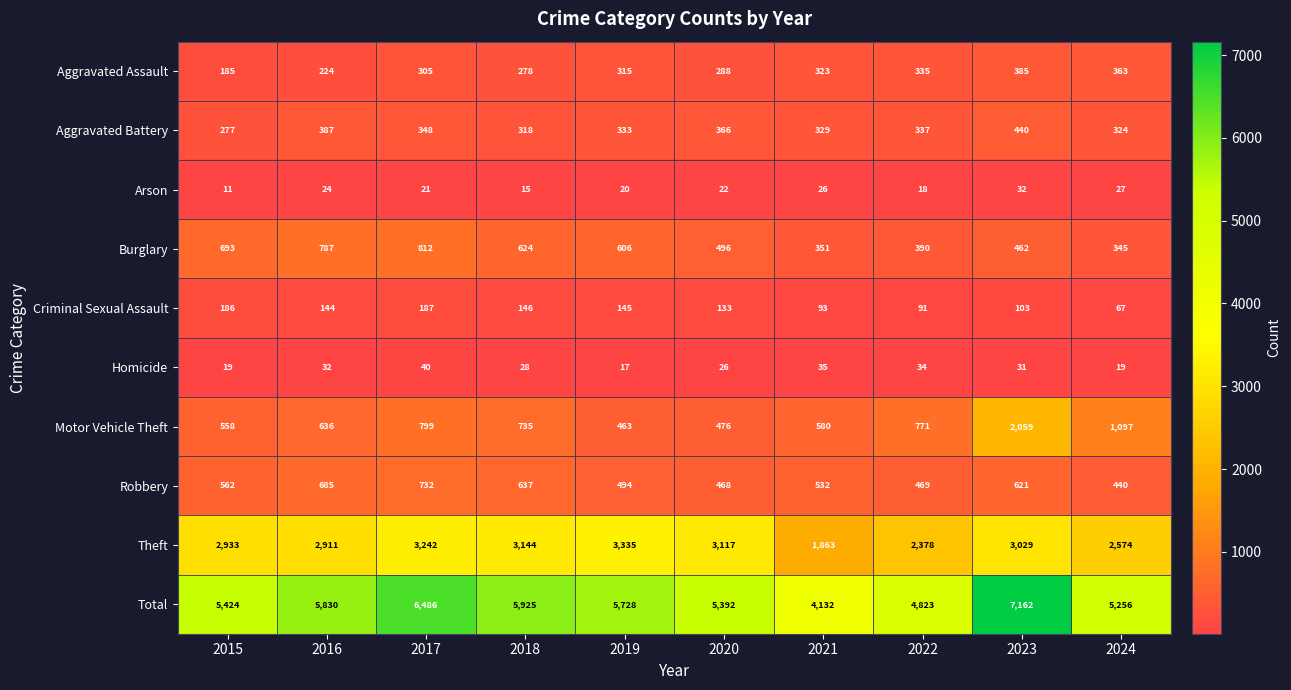

What is the difference between the maximum and minimum values in the Homicide series?

23